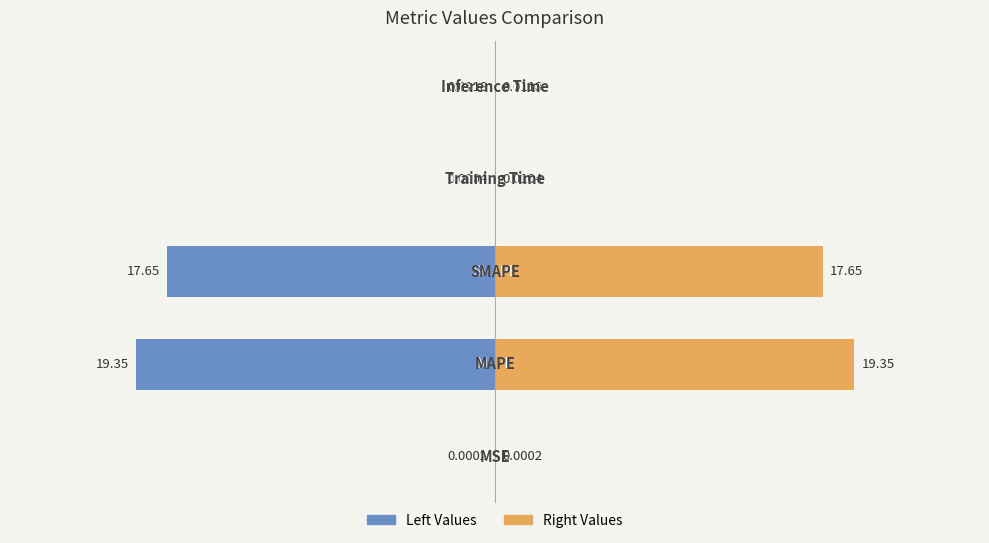

List the series in order of their overall mean, lowest first.

Left Values, Right Values